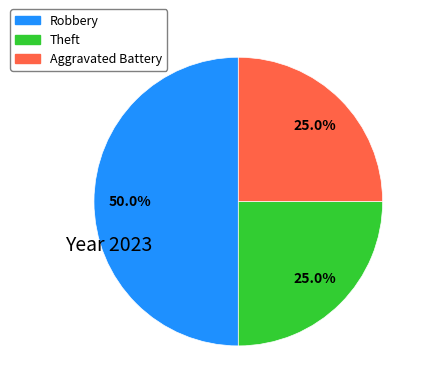

To the nearest percent, what percentage of the pie is Theft?

25%